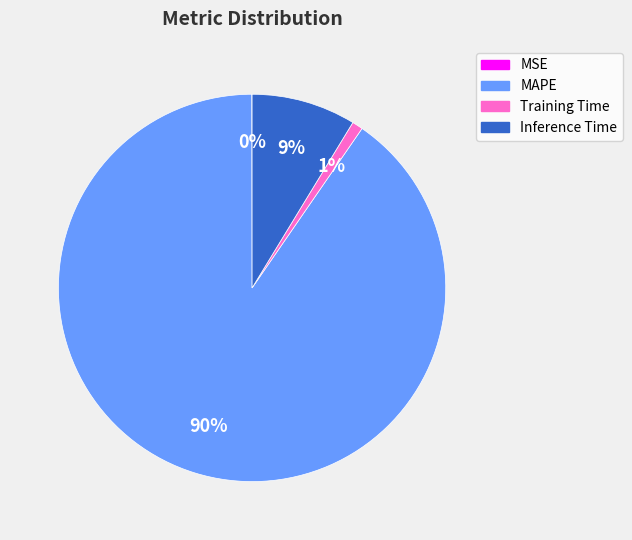

What is the majority slice?

MAPE